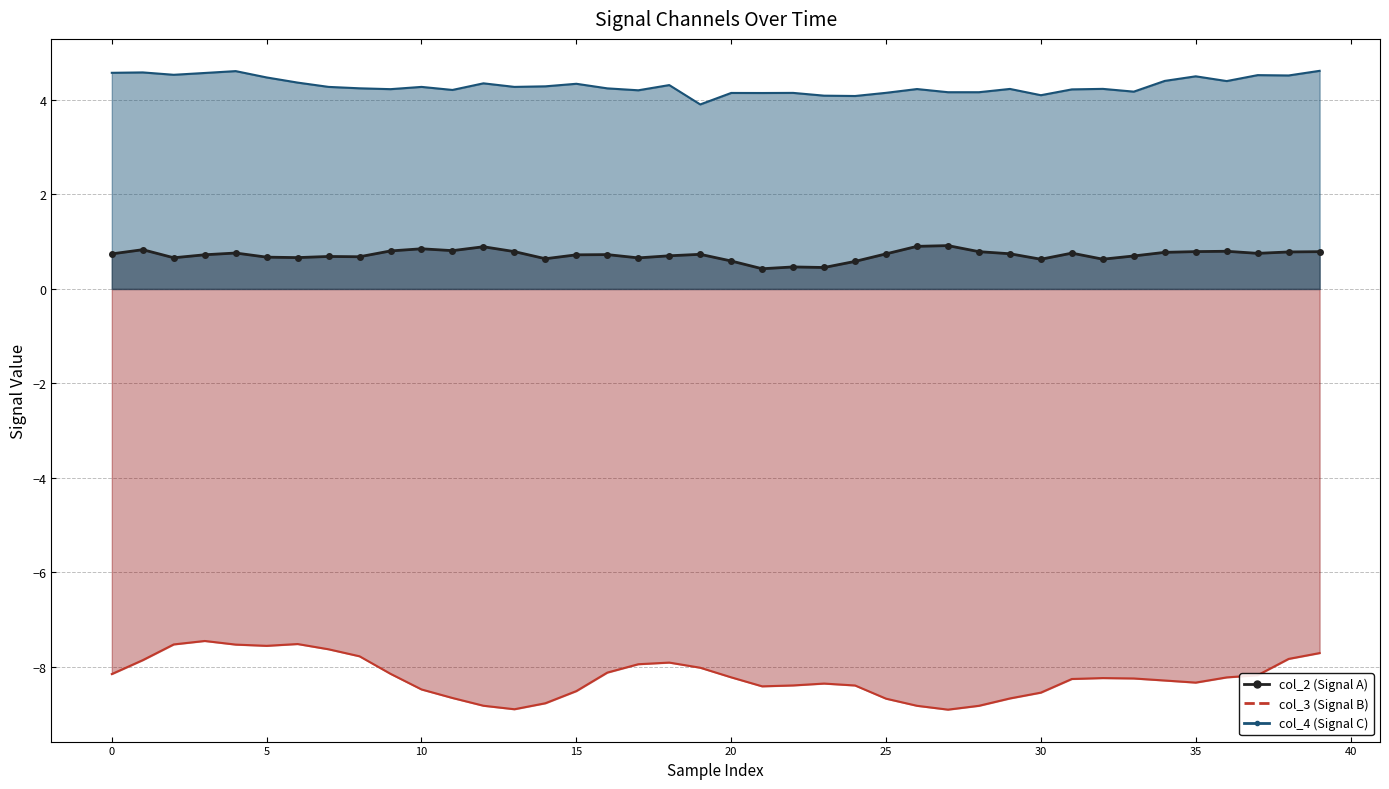

Rank the series by their average value, from highest to lowest.

col_4, col_2, col_3